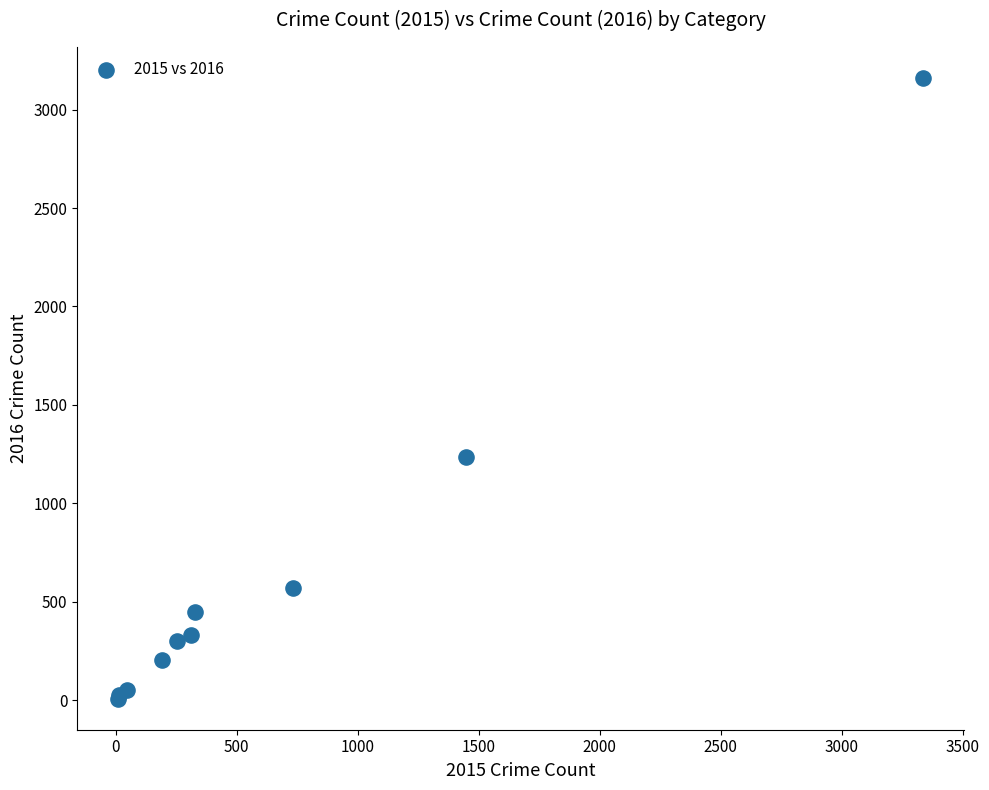

What Y value in the scatter plot is closest to 1584?

1235